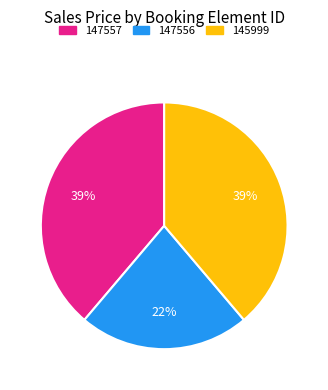

What is the smallest slice in the pie chart?

147556